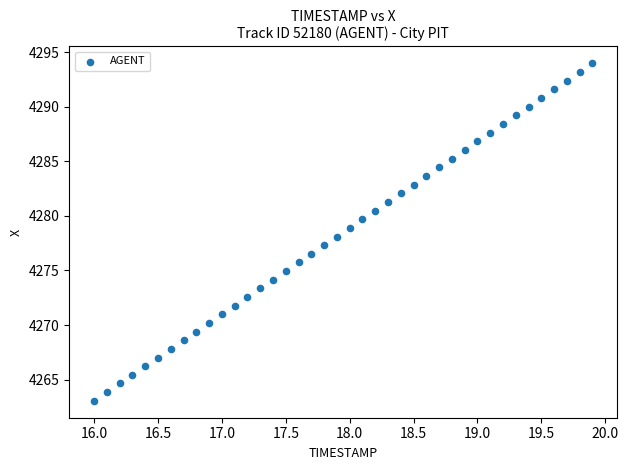

What is the range of Y values (max minus min)?

30.9